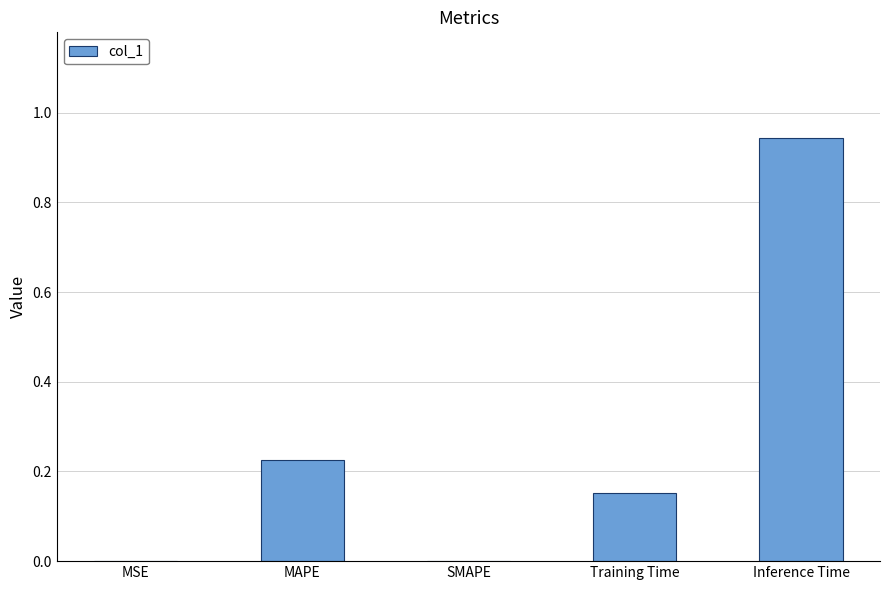

How many distinct data groups are displayed?

1